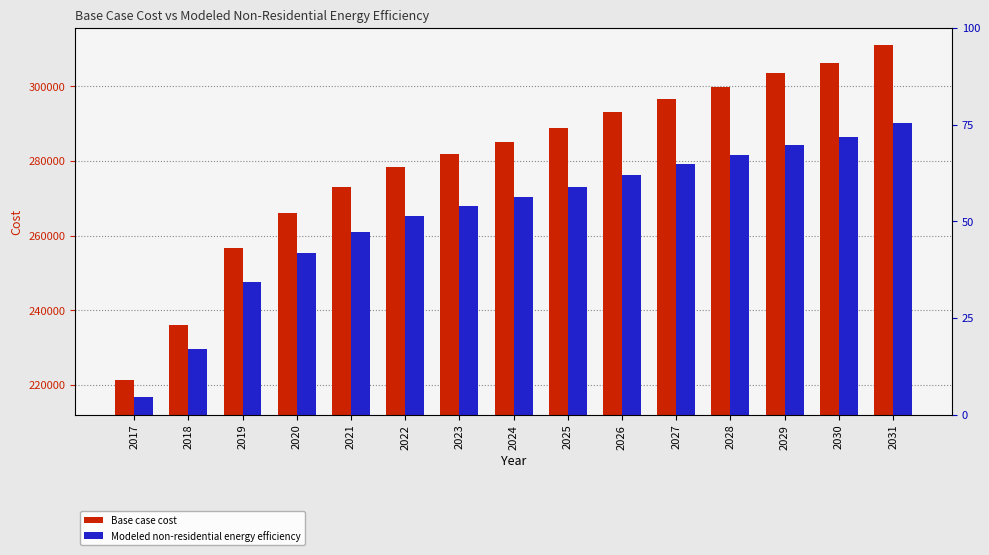

How many data points does each series have?

15